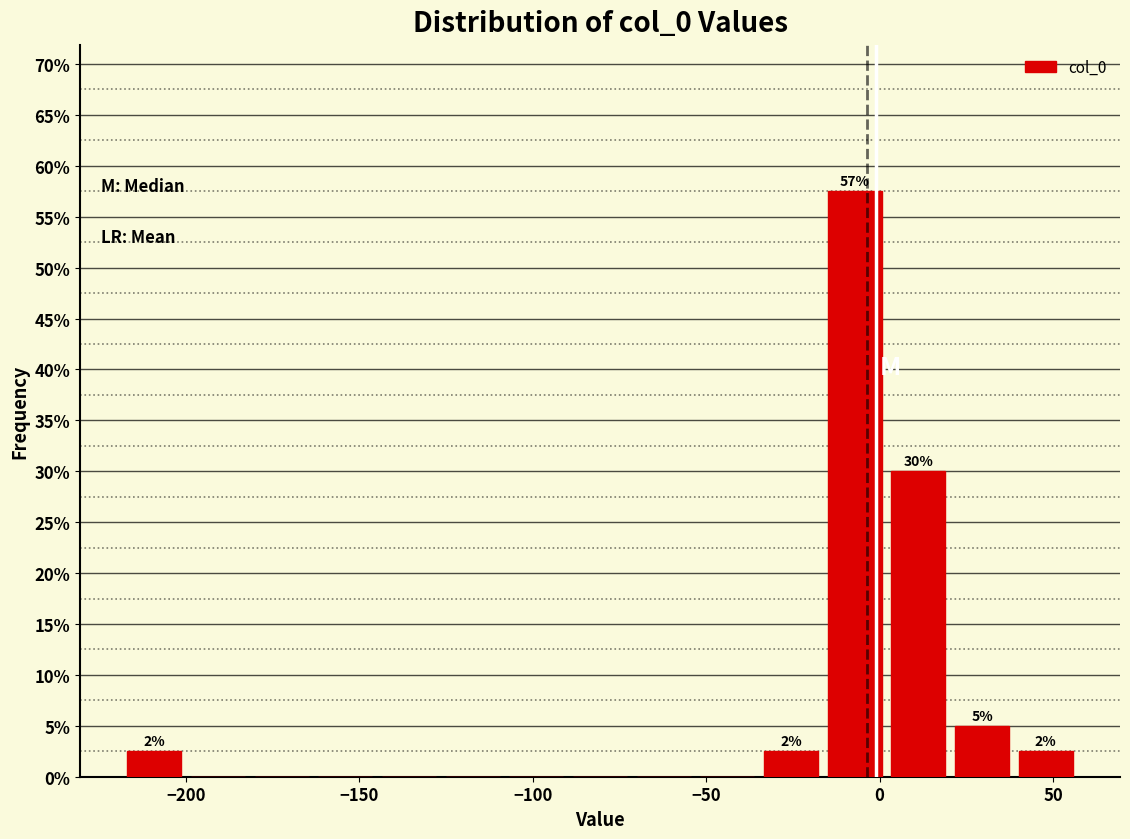

Read against the x-axis, roughly where is the centre of the tallest bar?

-5